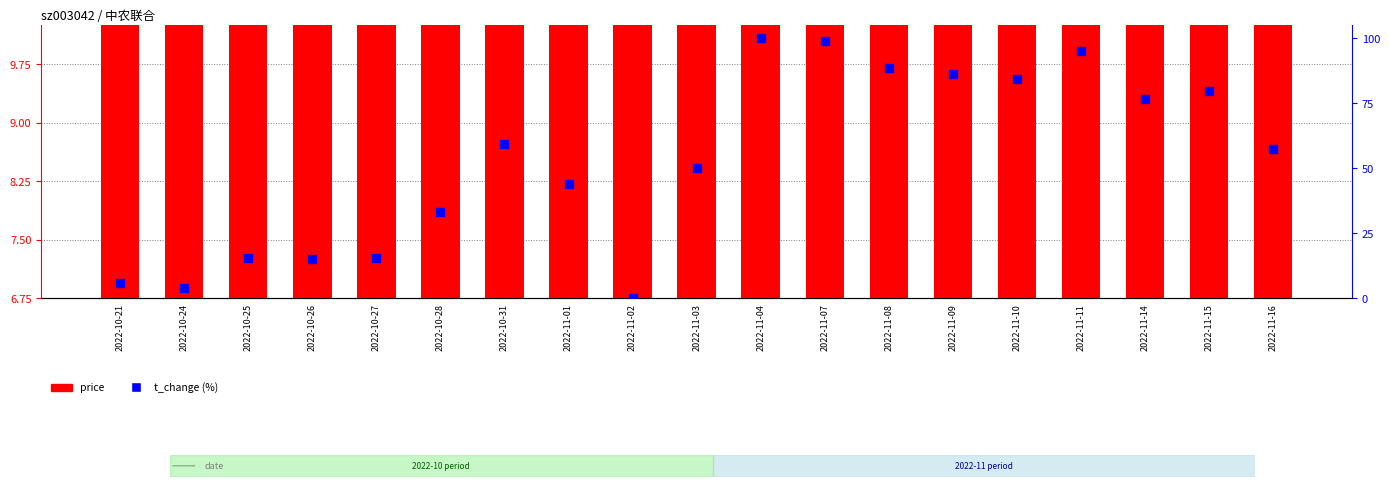

Which series contains the highest Y value?

t_change (%)